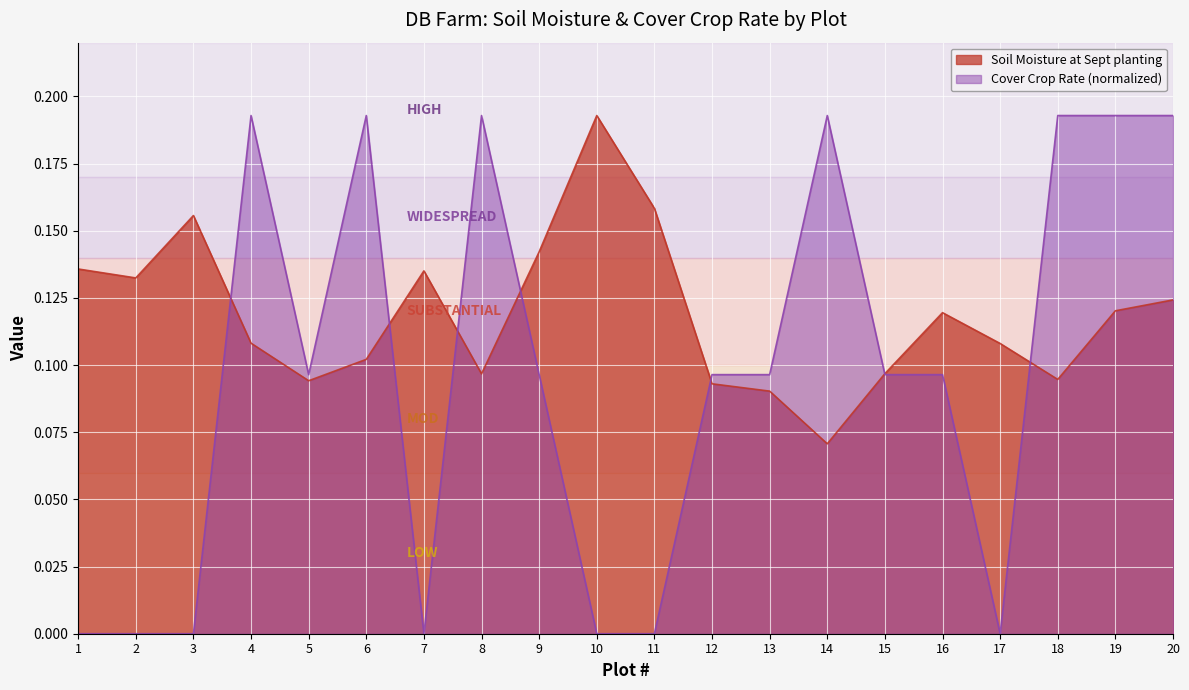

Reading right to left, extract all data points from this chart.

Soil Moisture at Sept planting: 0.1	0.1	0.1	0.1	0.1	0.1	0.1	0.1	0.1	0.2	0.2	0.1	0.1	0.1	0.1	0.1	0.1	0.2	0.1	0.1
Cover Crop Rate: 0.2	0.2	0.2	0.0	0.1	0.1	0.2	0.1	0.1	0.0	0.0	0.1	0.2	0.0	0.2	0.1	0.2	0.0	0.0	0.0